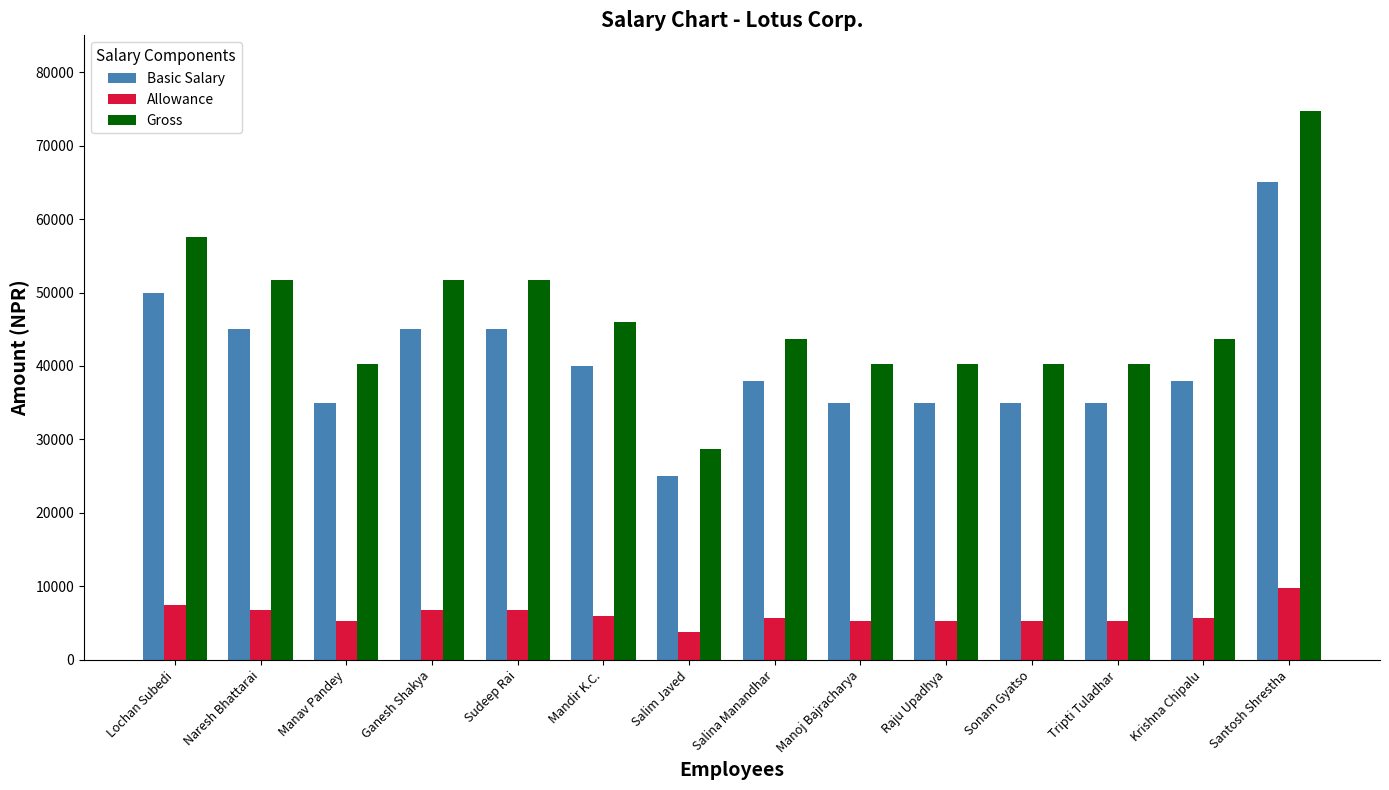

Which series changed the most between Lochan Subedi and Sonam Gyatso?

Gross